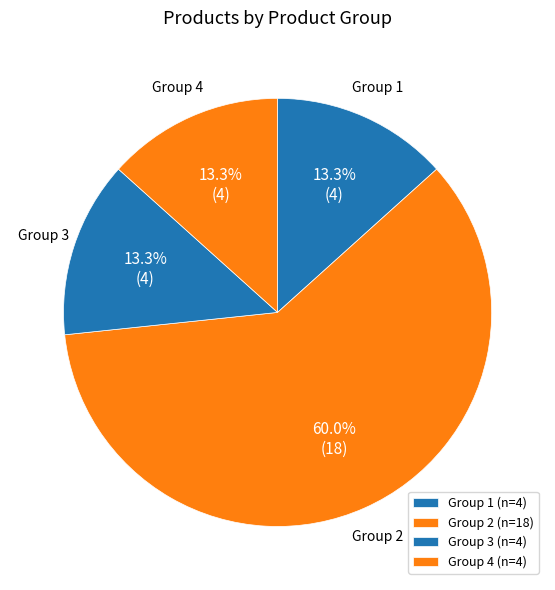

Do Group 3 and Group 2 together represent more than half of the pie?

Yes